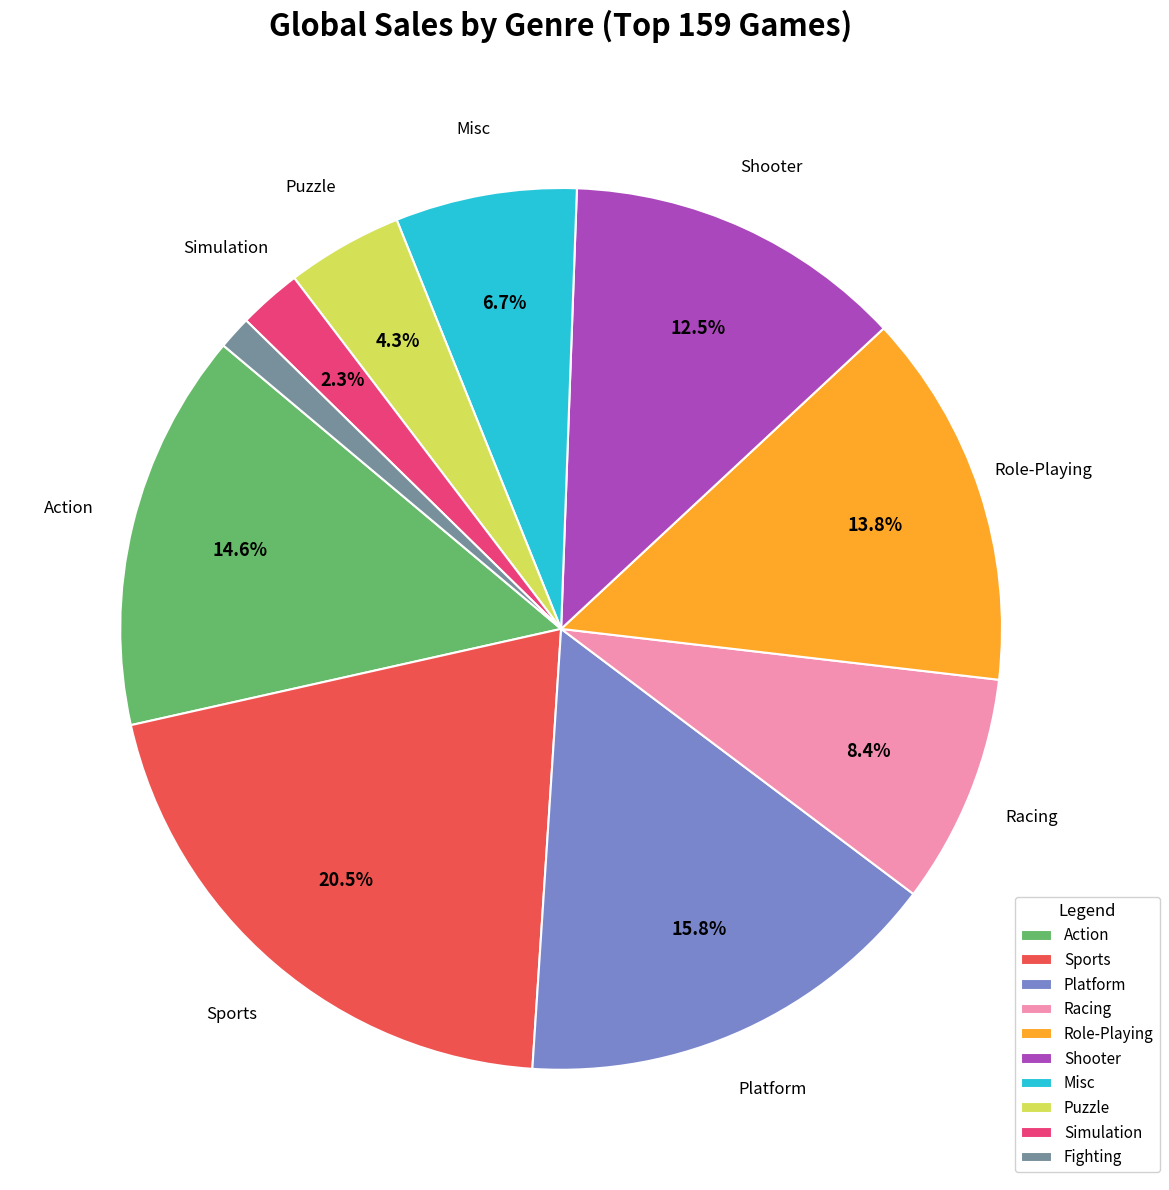

Which has a higher value, Simulation or Action?

Action